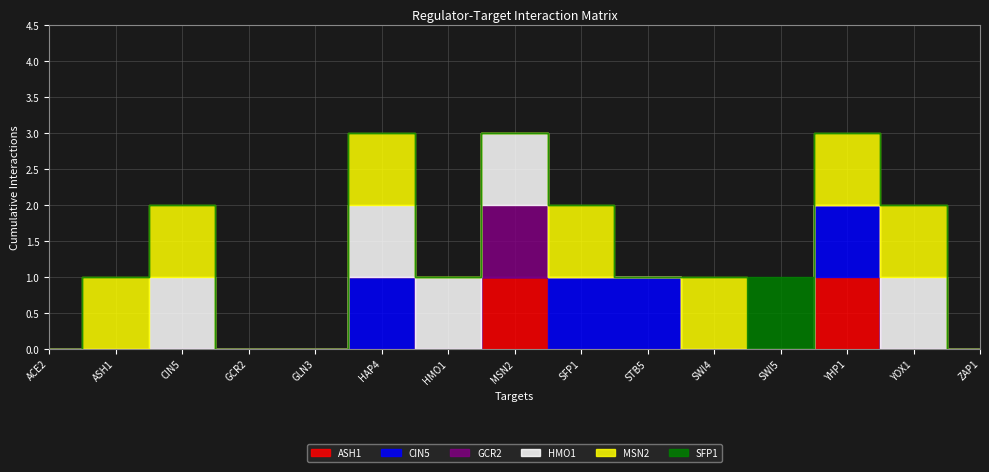

Where is the first local maximum for SFP1?

SWI5